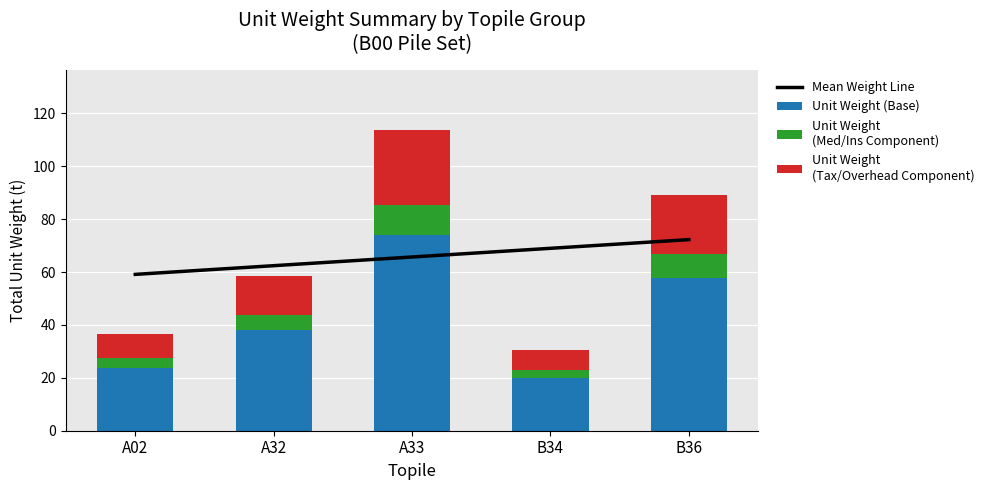

What is the maximum value shown in the chart?

74.0